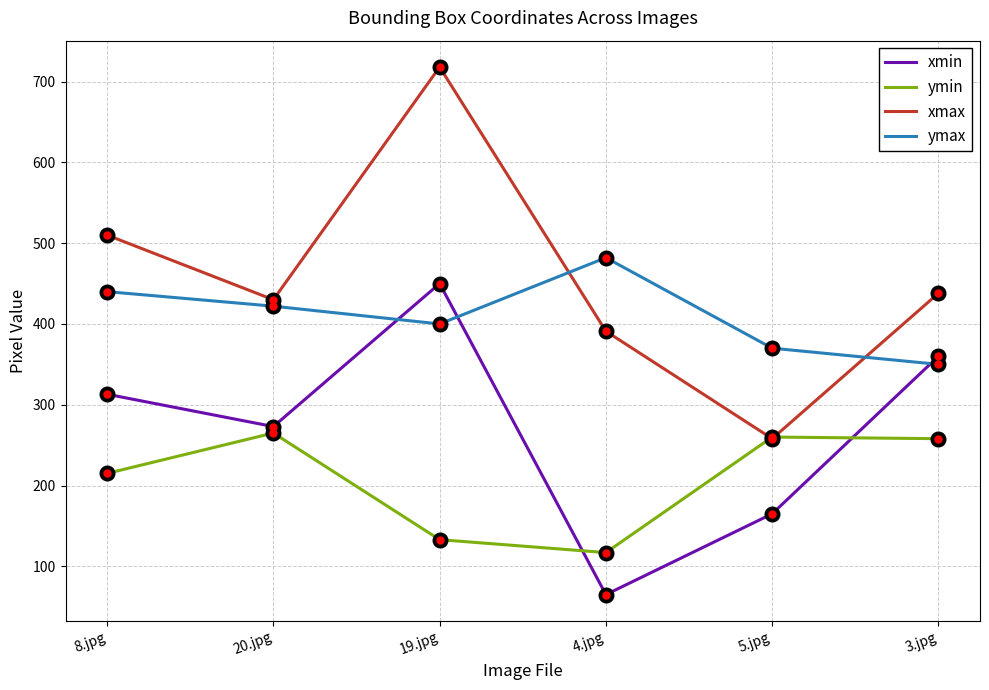

Where does the ymax series first go above 422?

8.jpg